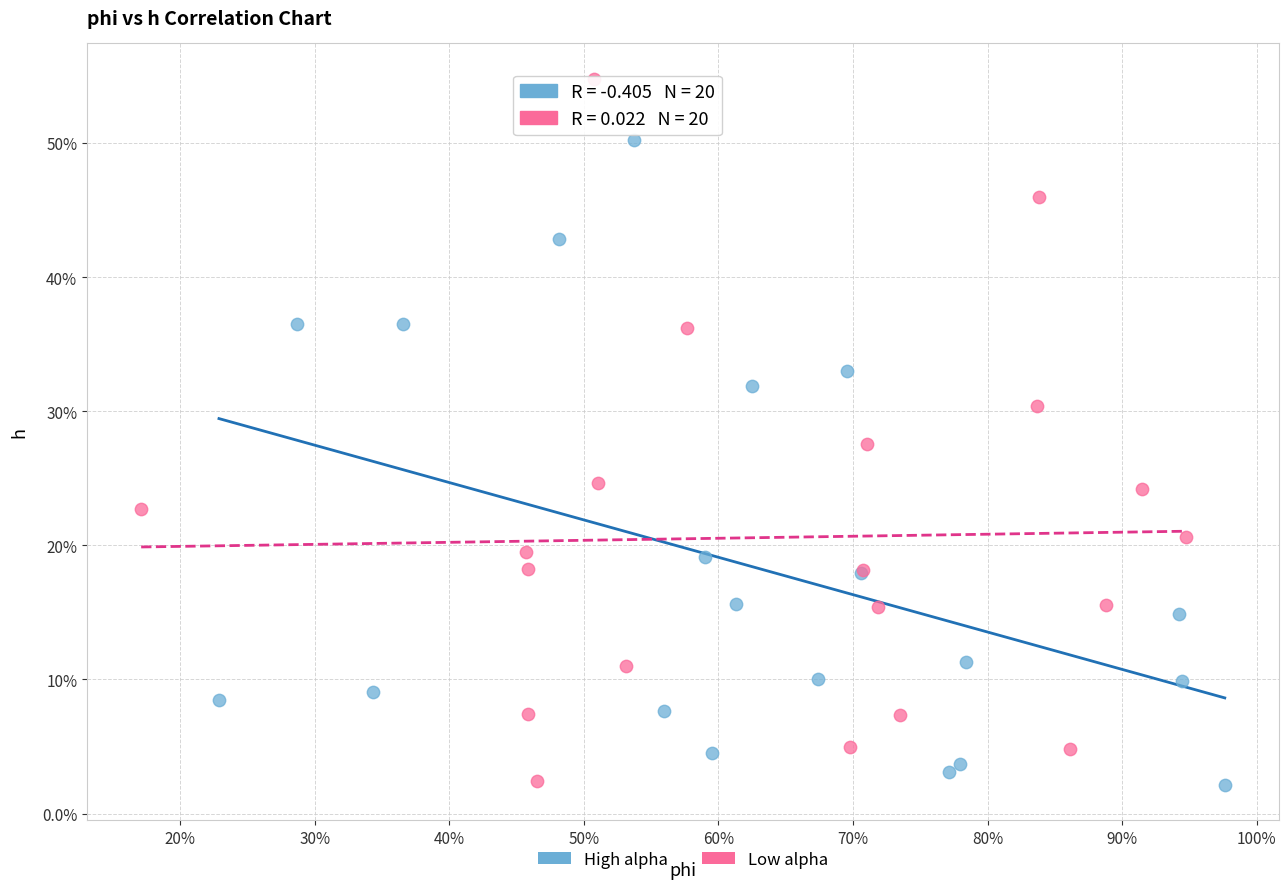

What are all the series names shown in the legend?

High alpha, Low alpha